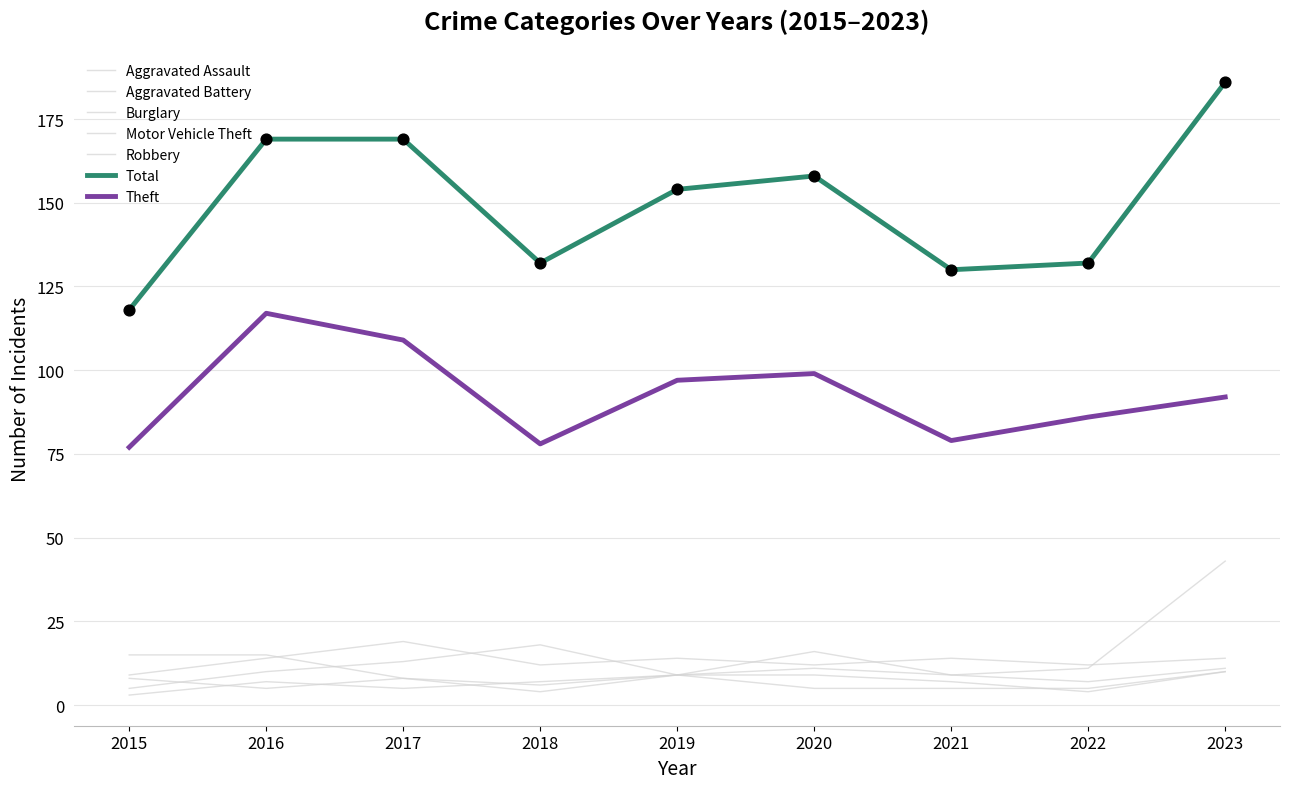

Is the value of Burglary at 2020 greater than the value of Aggravated Battery at 2023?

Yes